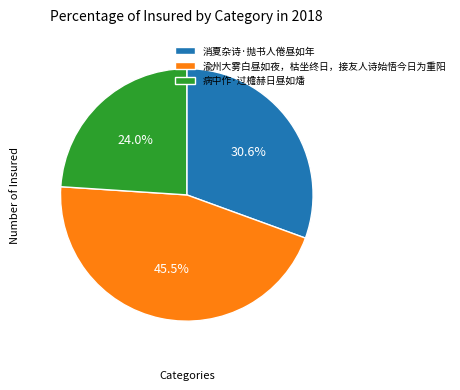

Count the number of slices in the pie.

3